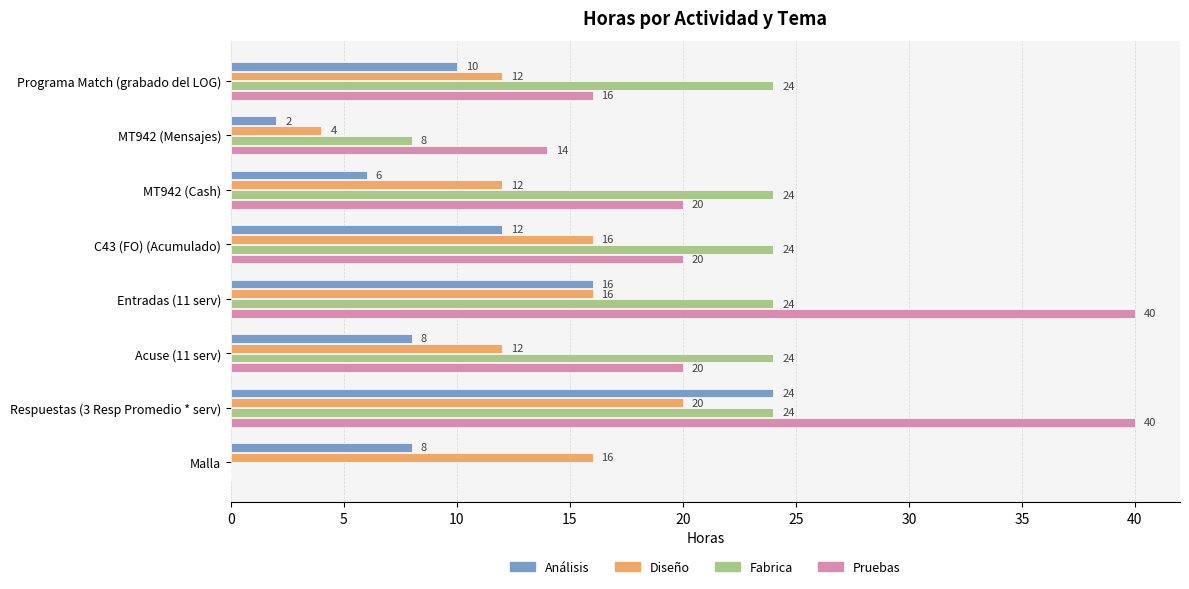

What is the total value across all series at C43 (FO) (Acumulado)?

72